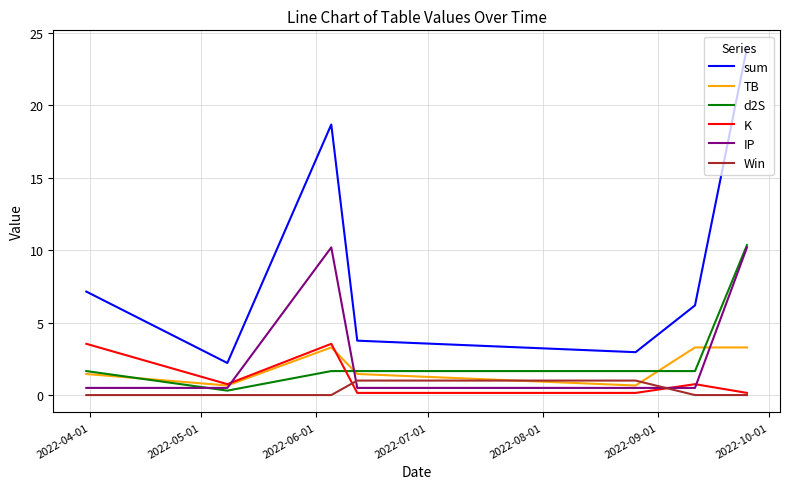

How many times do K and d2S cross each other?

1